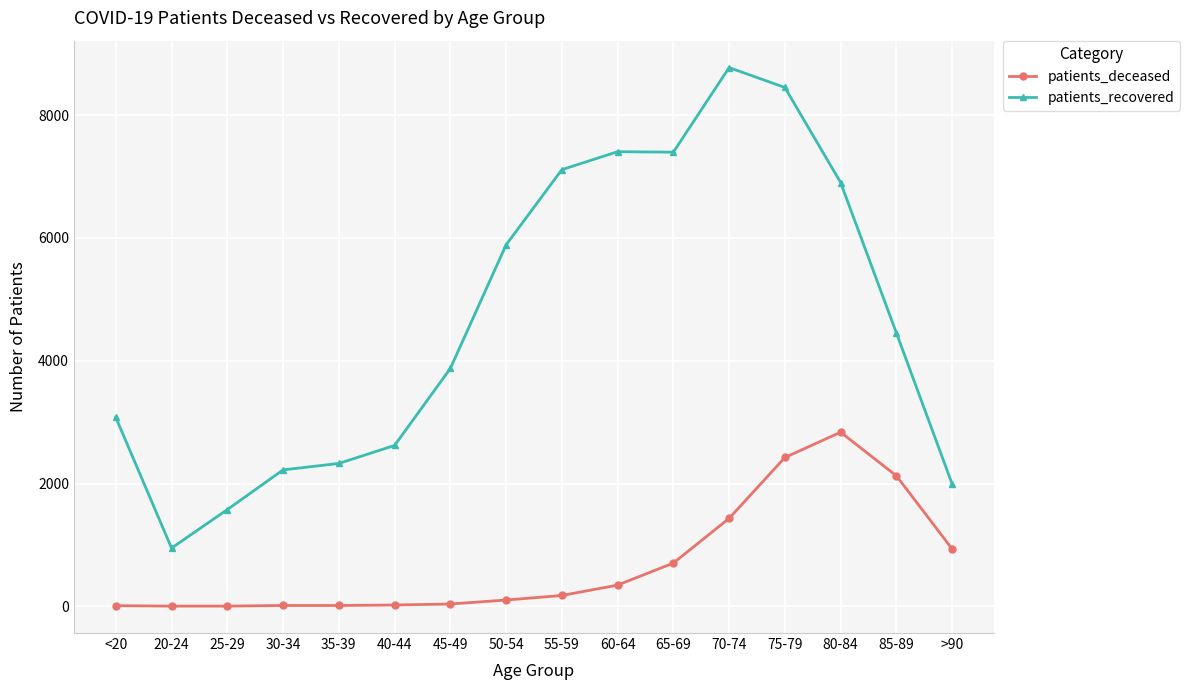

How many distinct data groups are displayed?

2